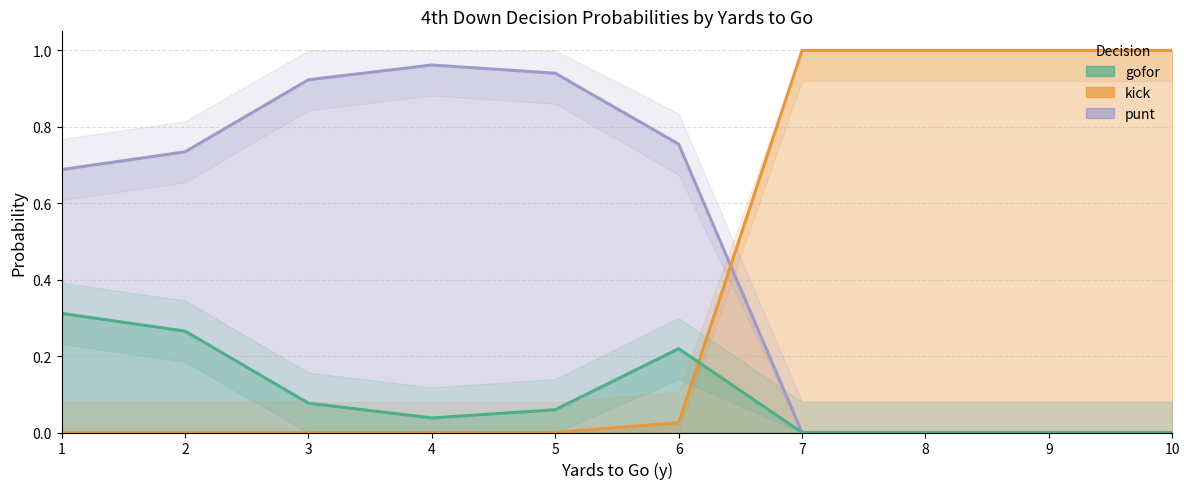

How many categories are shown in the chart?

10